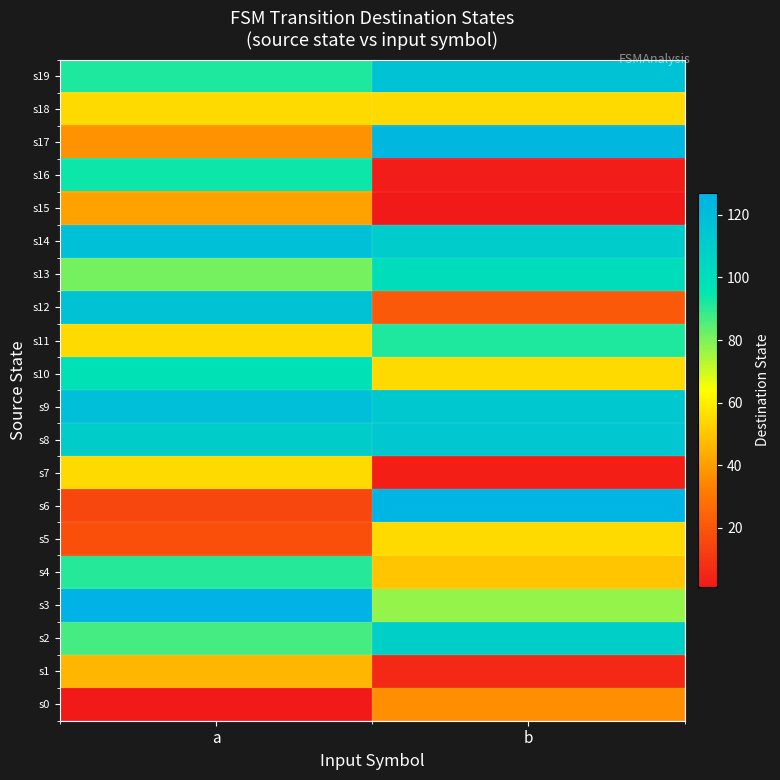

Which has a higher value, b or a?

b